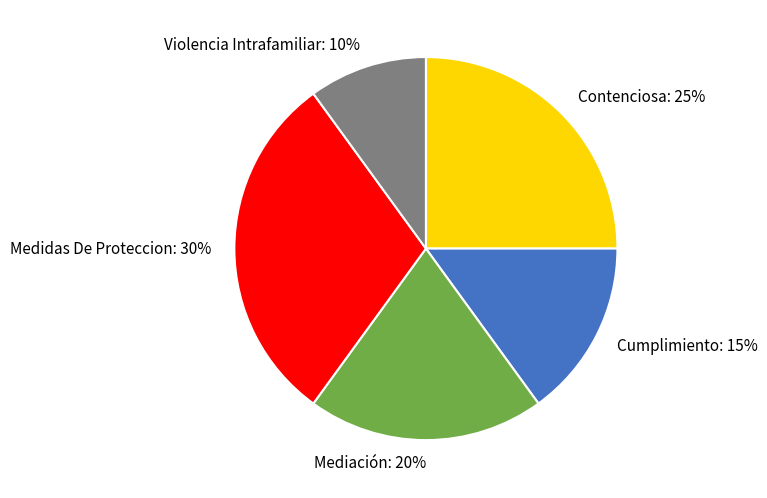

Is it true that Contenciosa is 25% of the pie?

True